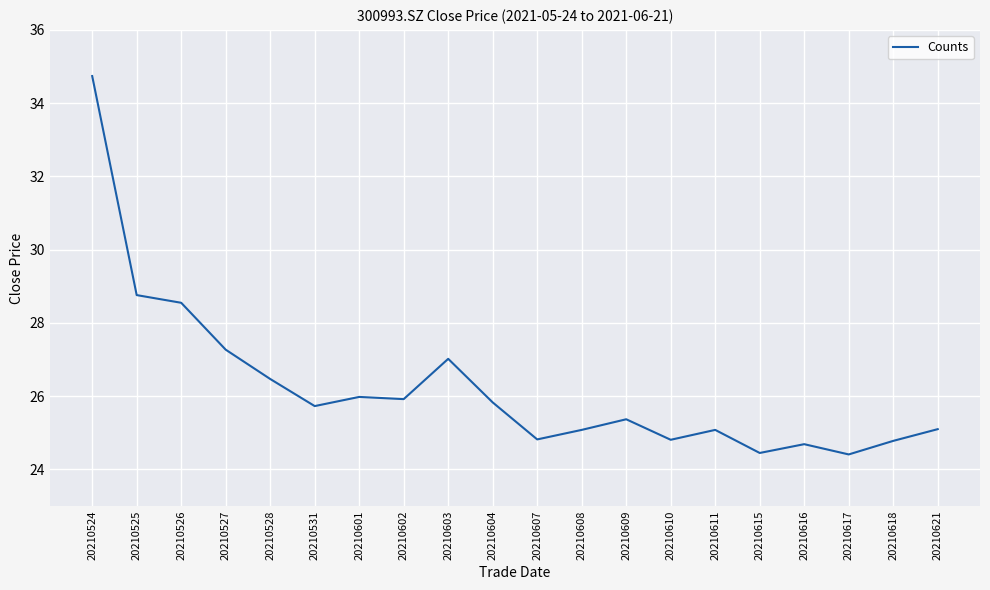

What is the sum of the values at 20210611 and 20210601?

51.1